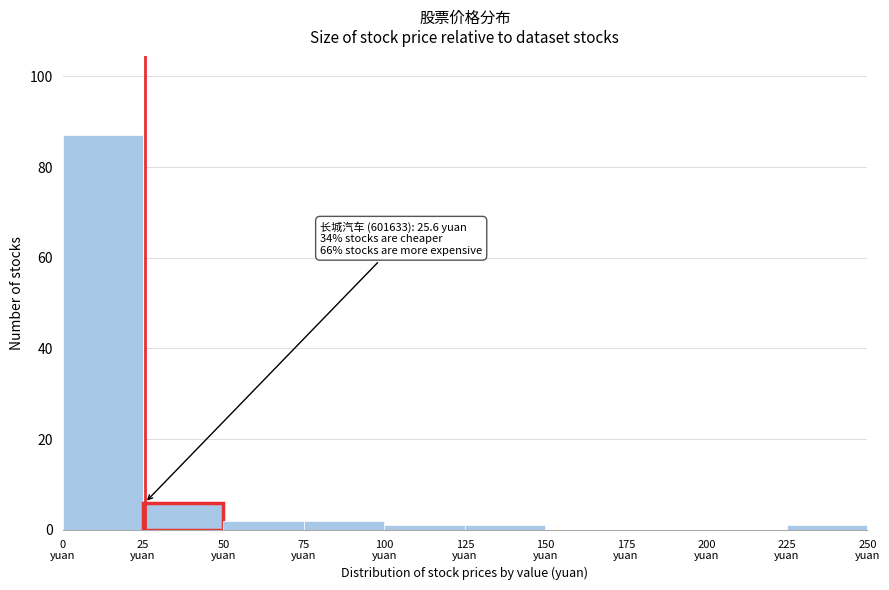

Over which range of the x-axis is the bar tallest?

0 to 25